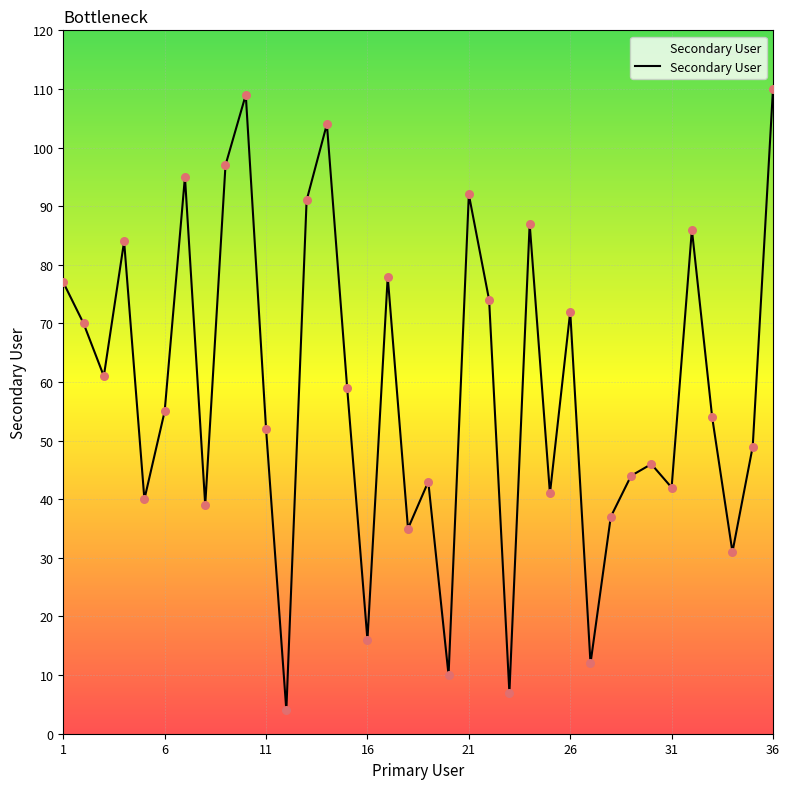

What is the greatest value displayed?

110